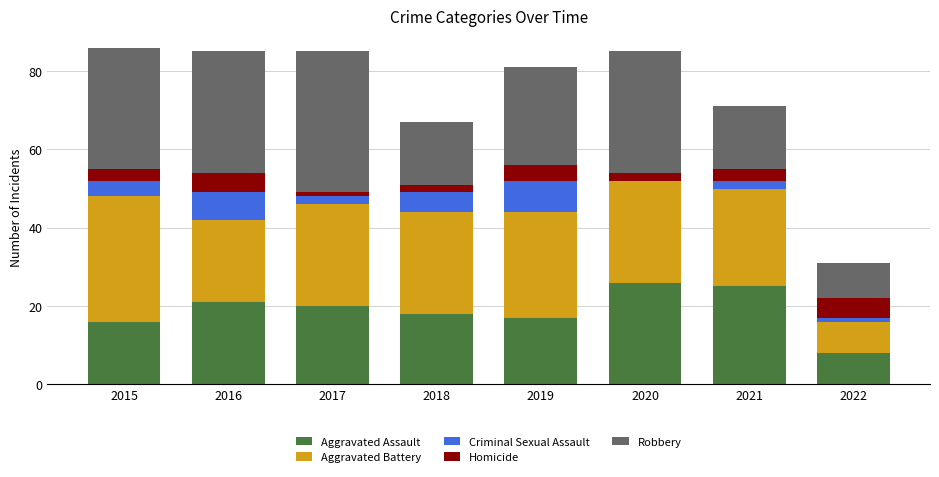

What value does the Aggravated Assault series have at 2018?

18